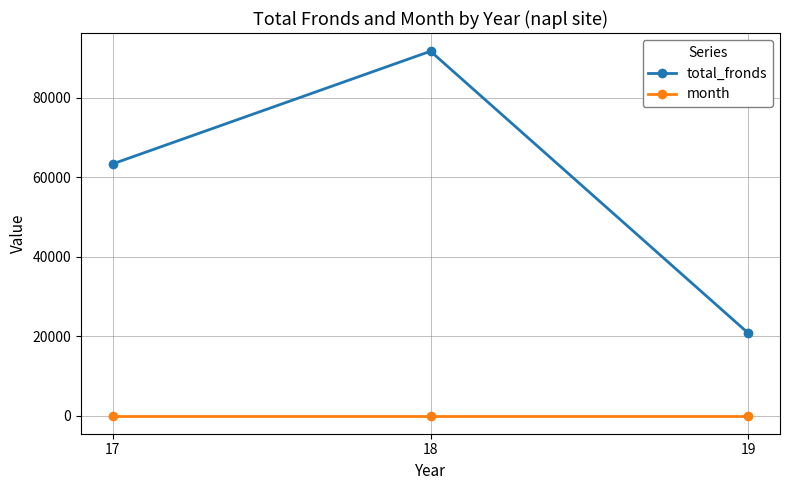

The value of month at 17 is 7. True or false?

True